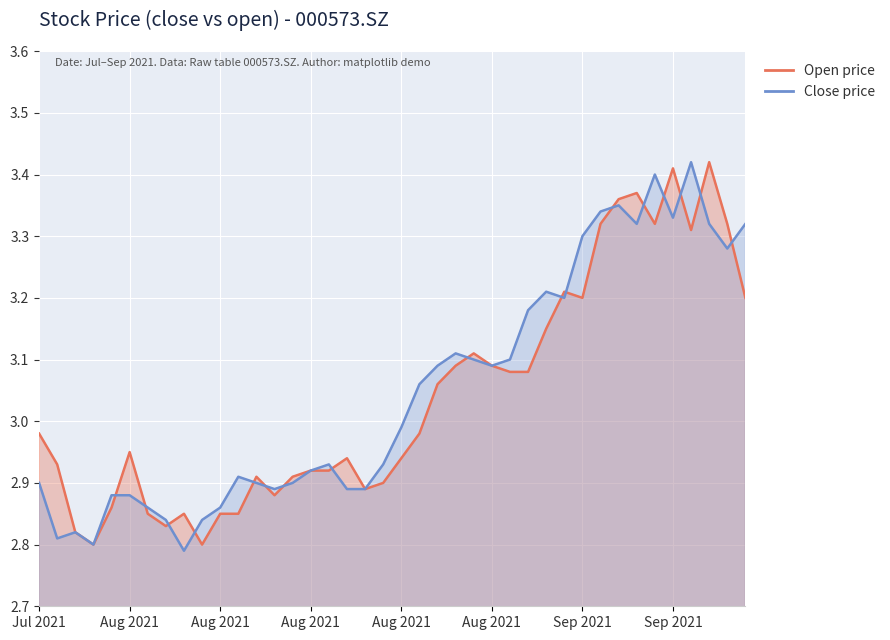

The value of close (line) at Aug 2021 is 0.7. True or false?

False